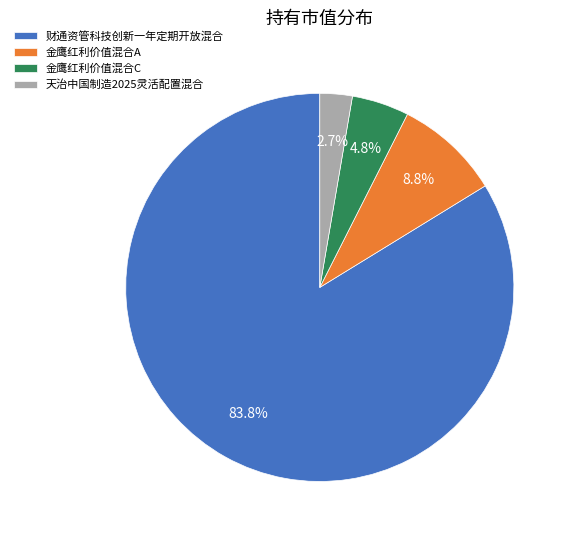

Rank the categories by value from highest to lowest.

财通资管科技创新一年定期开放混合, 金鹰红利价值混合A, 金鹰红利价值混合C, 天治中国制造2025灵活配置混合